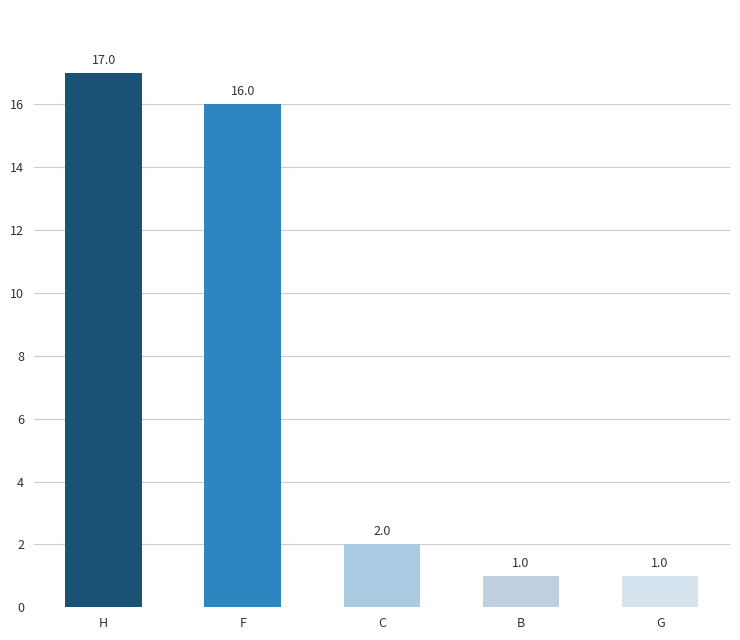

Does the chart contain any negative values?

No